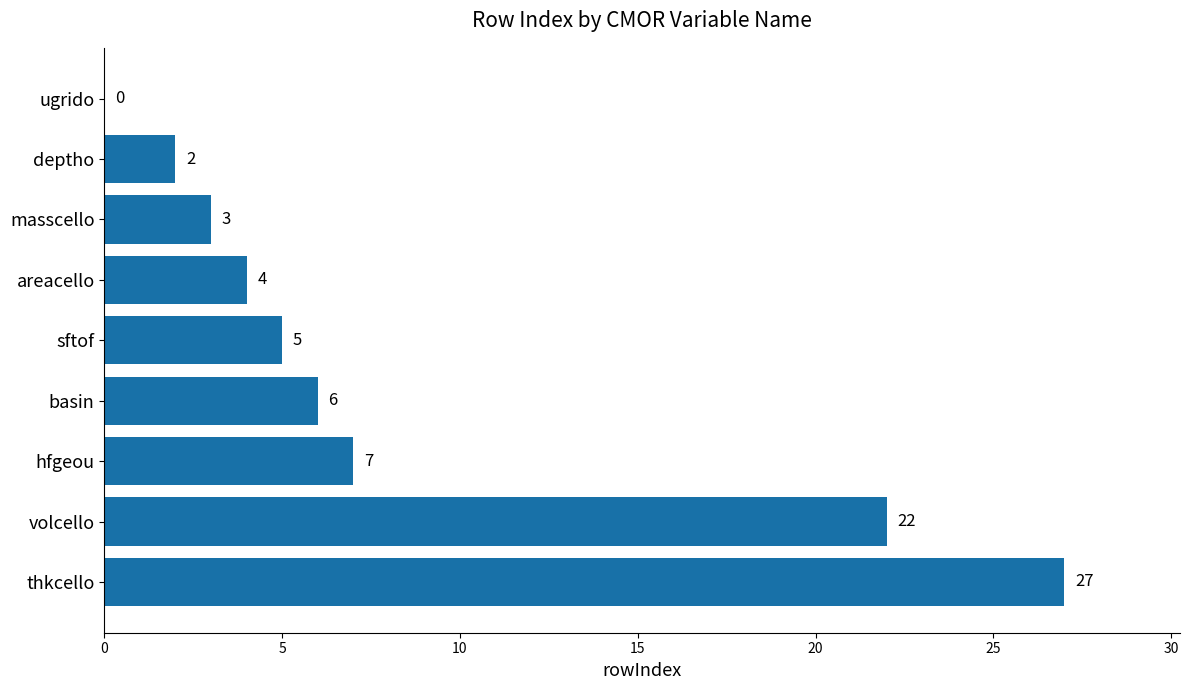

What is the sum of all values?

76